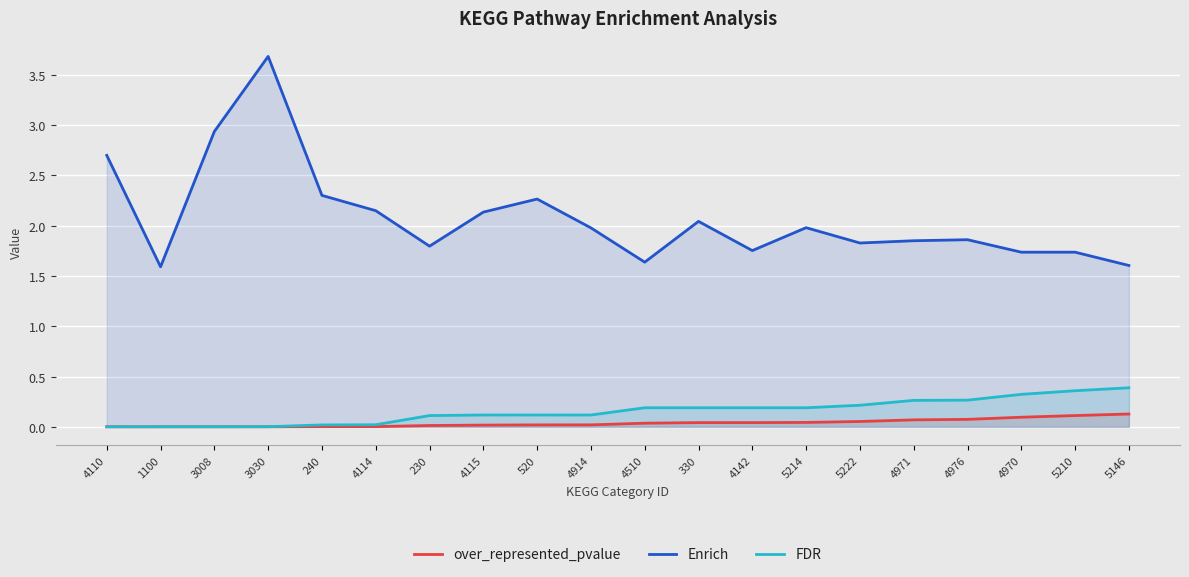

What is the label of the 17th point from the right?

3030